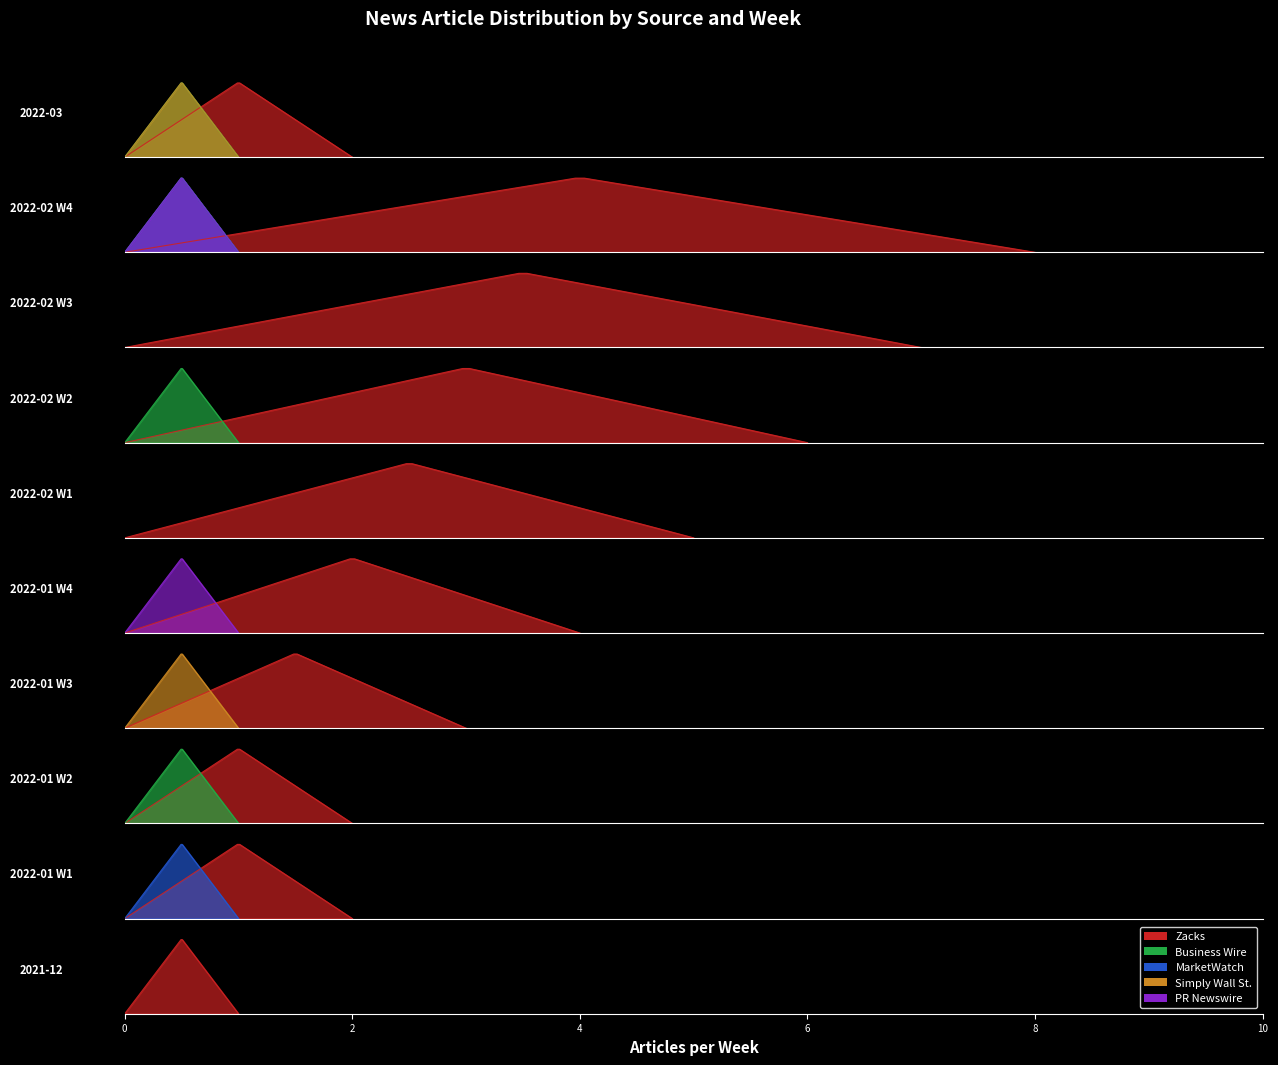

What is the highest value of the MarketWatch series?

1